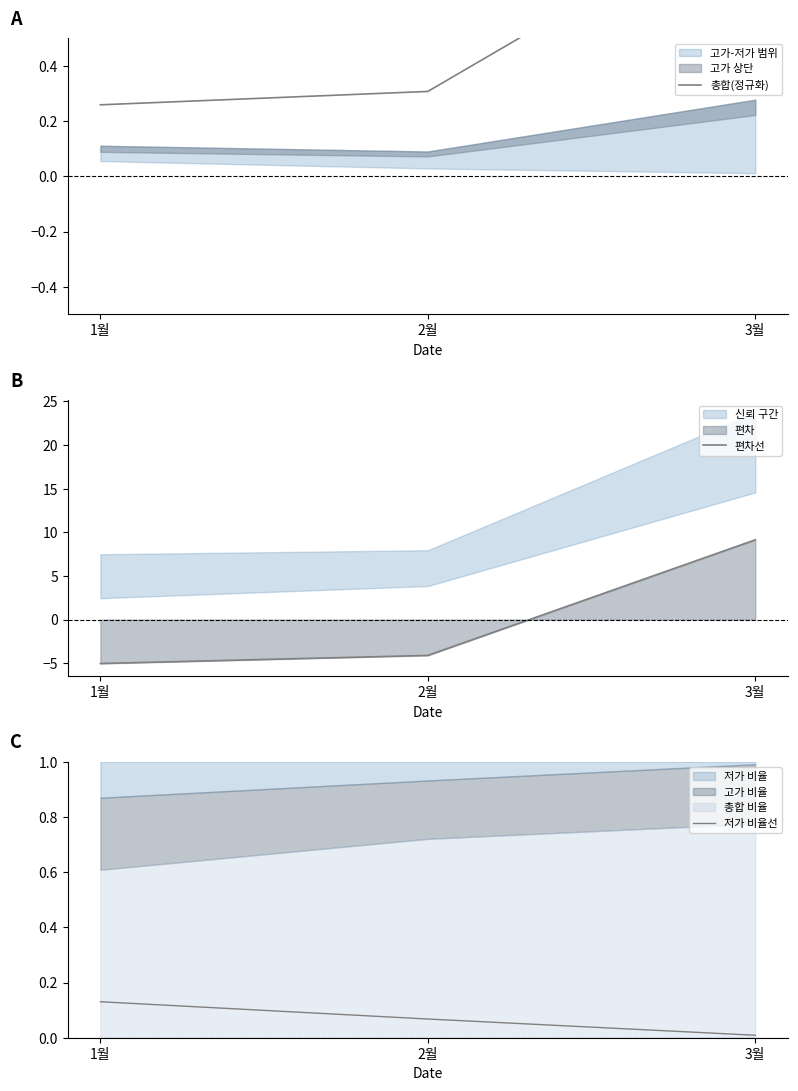

Does the chart have visible grid lines?

No